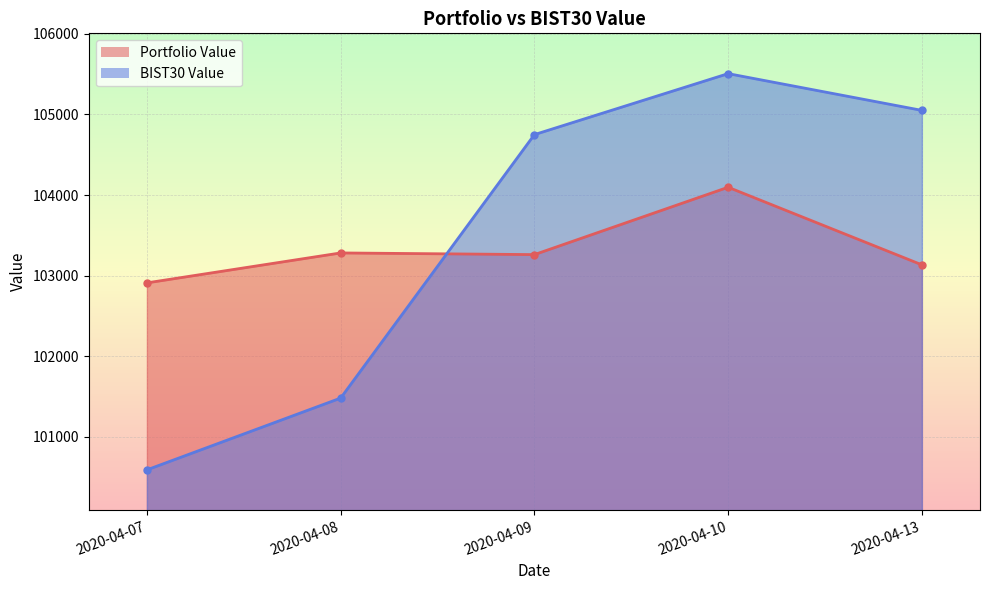

Which series has the largest total across all categories?

BIST30 Value